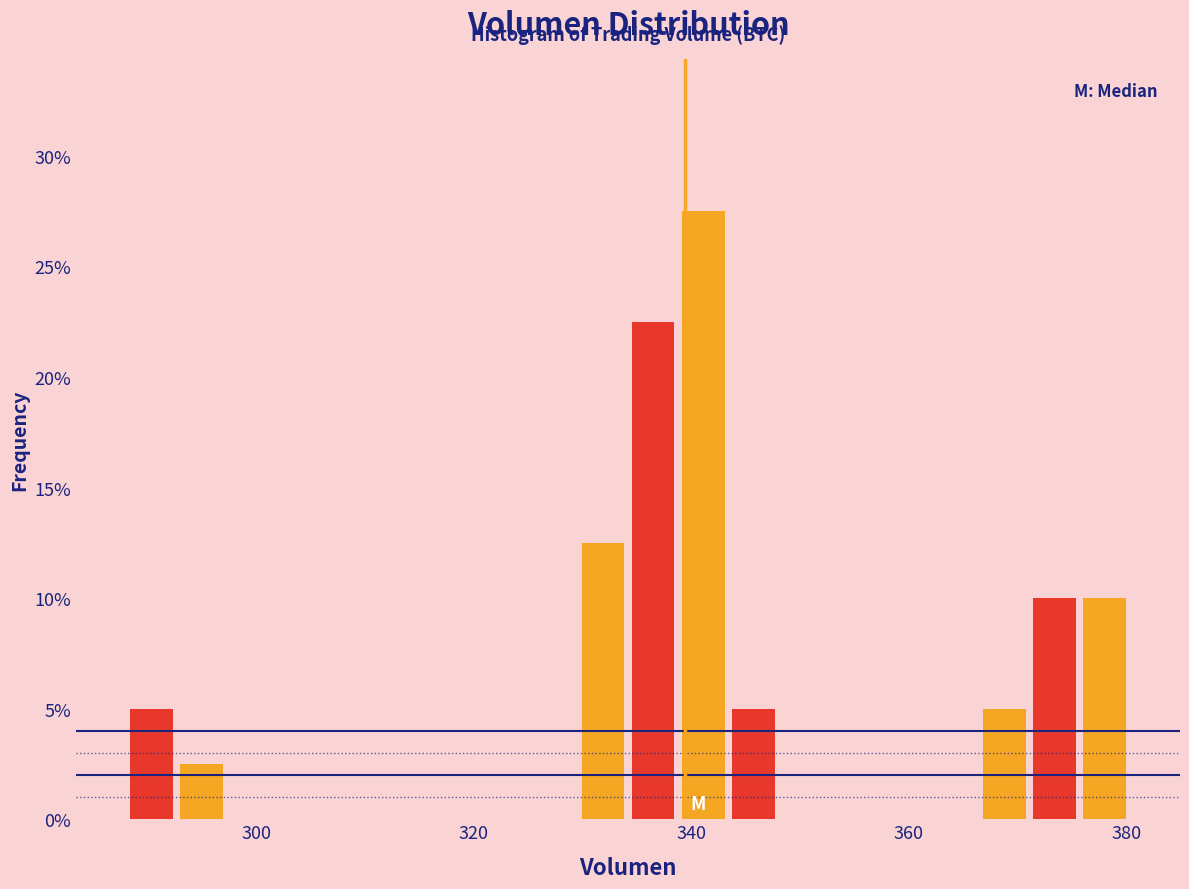

Around what value on the x-axis is the tallest bar? Give the approximate position of its centre, as read against the axis.

342